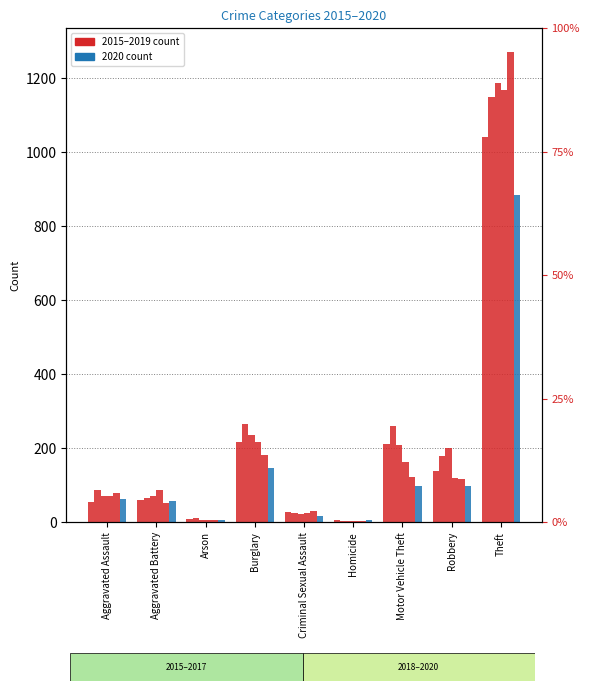

Reading left to right, what are all the values shown in this chart?

2015: 56	60	10	216	29	5	212	139	1041
2016: 88	66	12	266	26	4	259	178	1151
2017: 72	71	7	237	22	4	208	202	1188
2018: 72	86	7	218	24	4	163	121	1170
2019: 80	53	5	182	31	4	123	116	1272
2020: 62	57	7	146	16	5	99	97	884